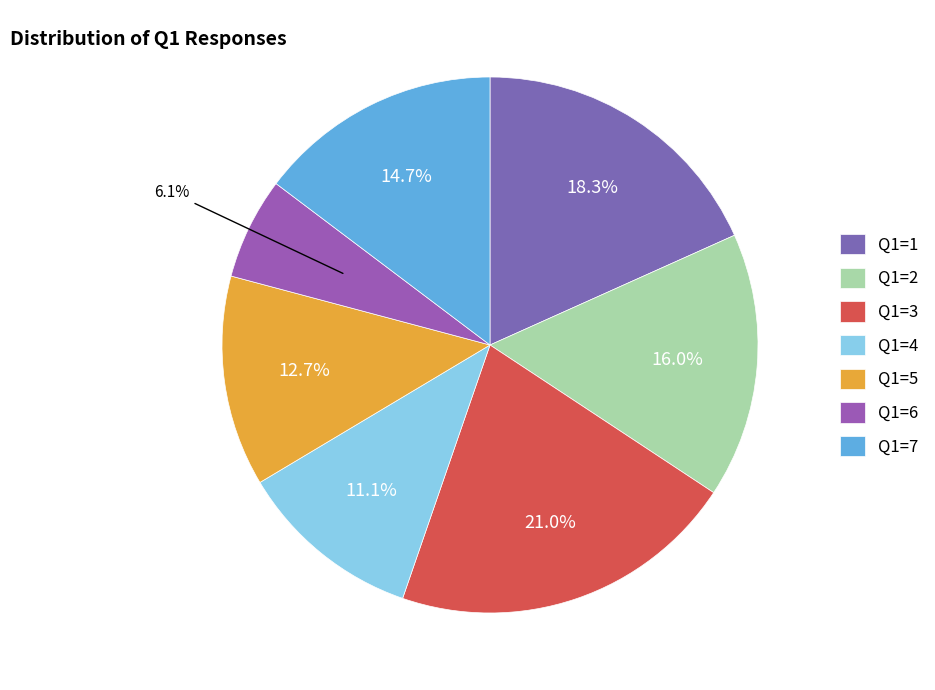

Rank the categories by value from highest to lowest.

Q1=3, Q1=1, Q1=2, Q1=7, Q1=5, Q1=4, Q1=6